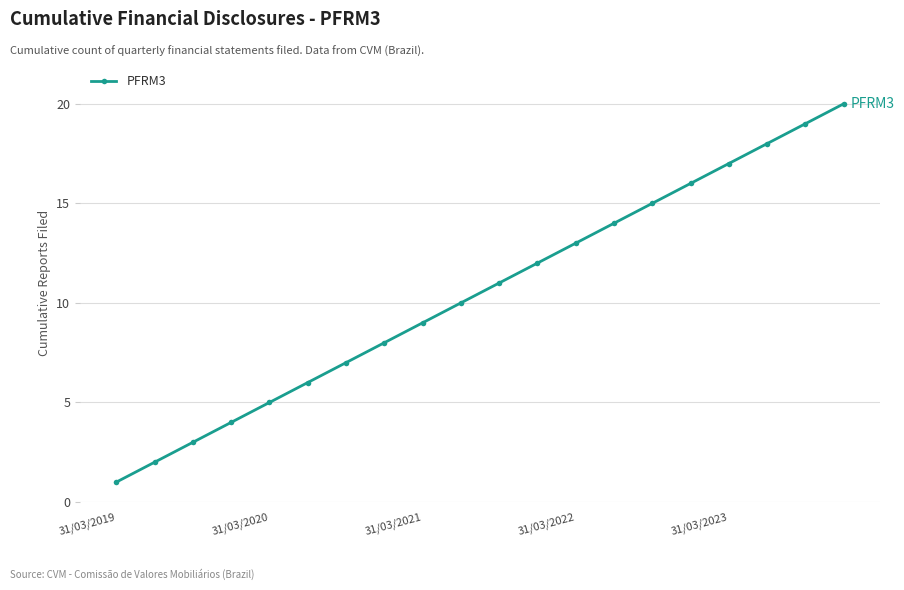

What is the difference between the second highest and second lowest values?

17